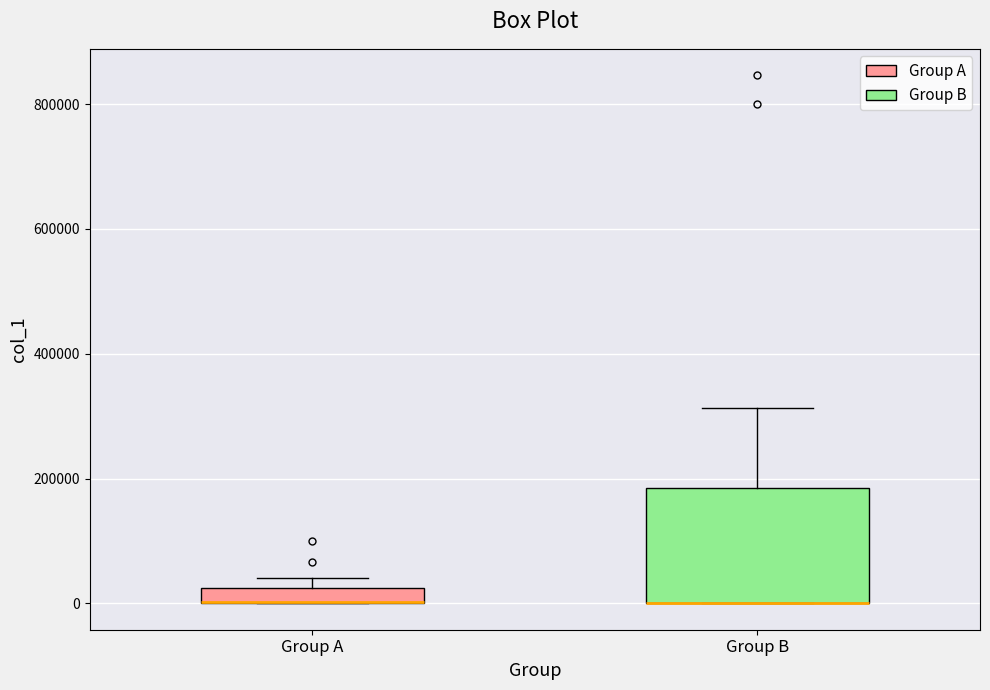

Comparing the boxes themselves (not the whiskers), which one is the tallest?

Group B